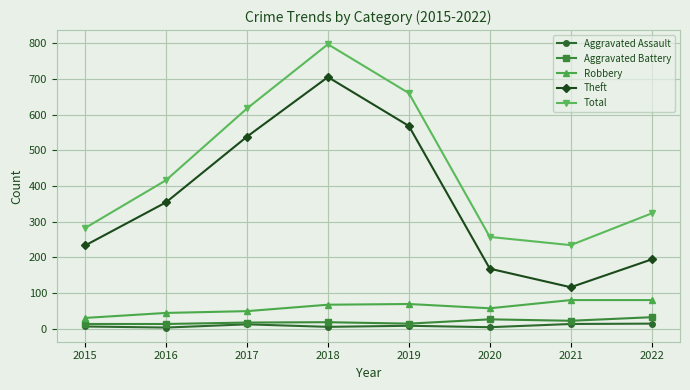

What is the difference between the highest and lowest values at 2017?

605